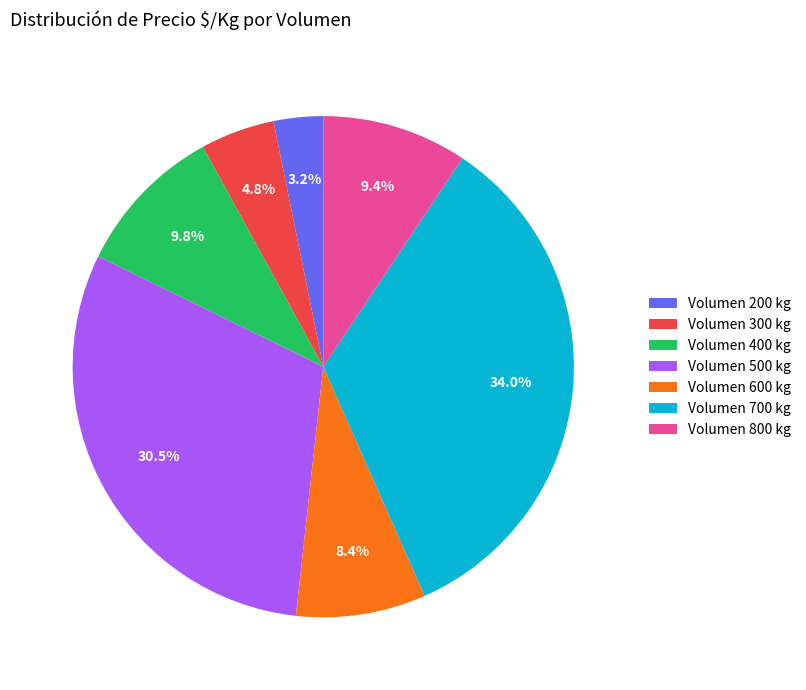

Which has a higher value, Volumen 700 kg or Volumen 600 kg?

Volumen 700 kg